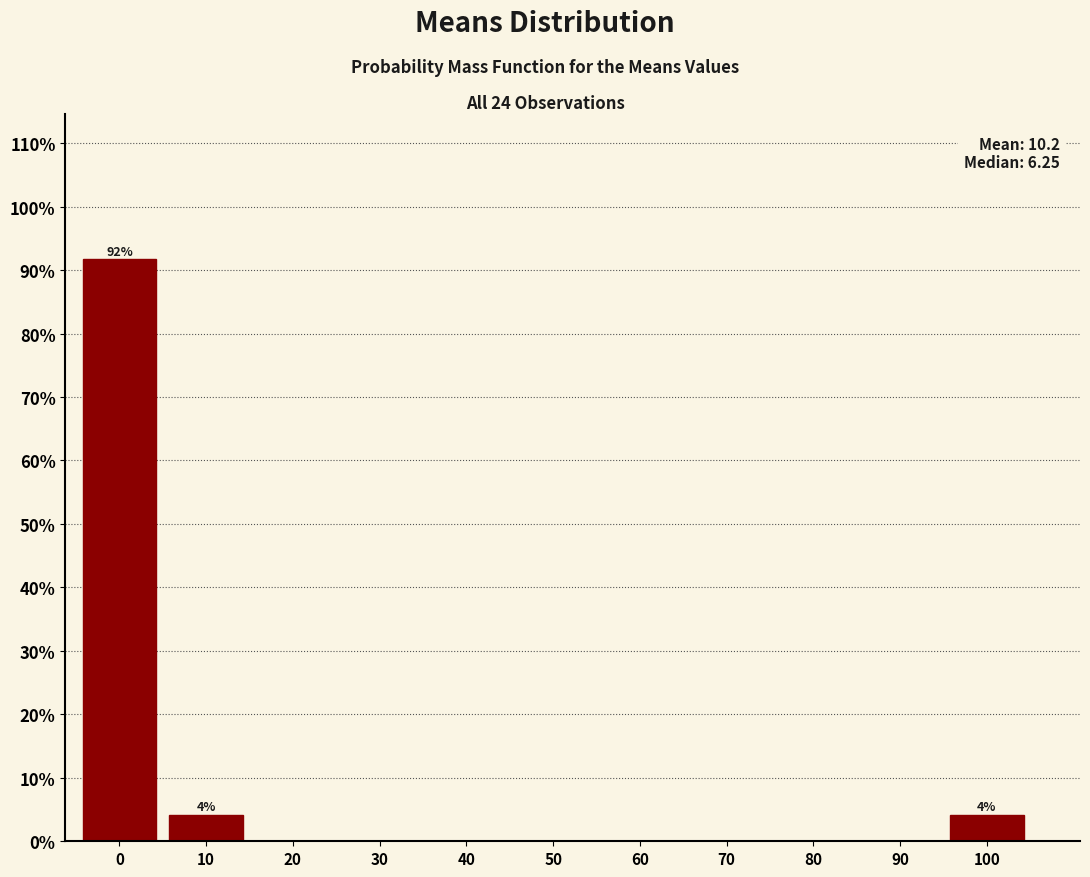

Reading left to right, transcribe all the data shown in this chart.

0=91.7	10=4.2	20=0.0	30=0.0	40=0.0	50=0.0	60=0.0	70=0.0	80=0.0	90=0.0	100=4.2